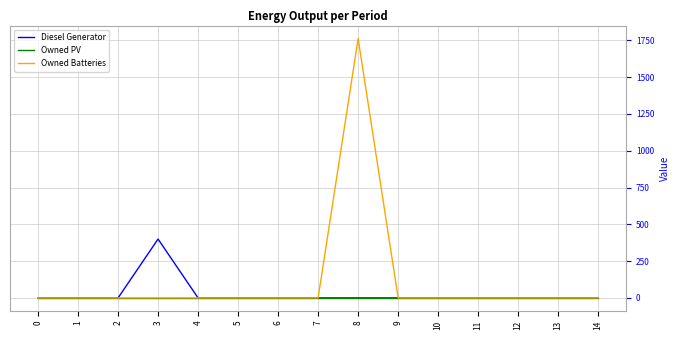

What is the difference between the maximum and minimum values in the Diesel Generator series?

400